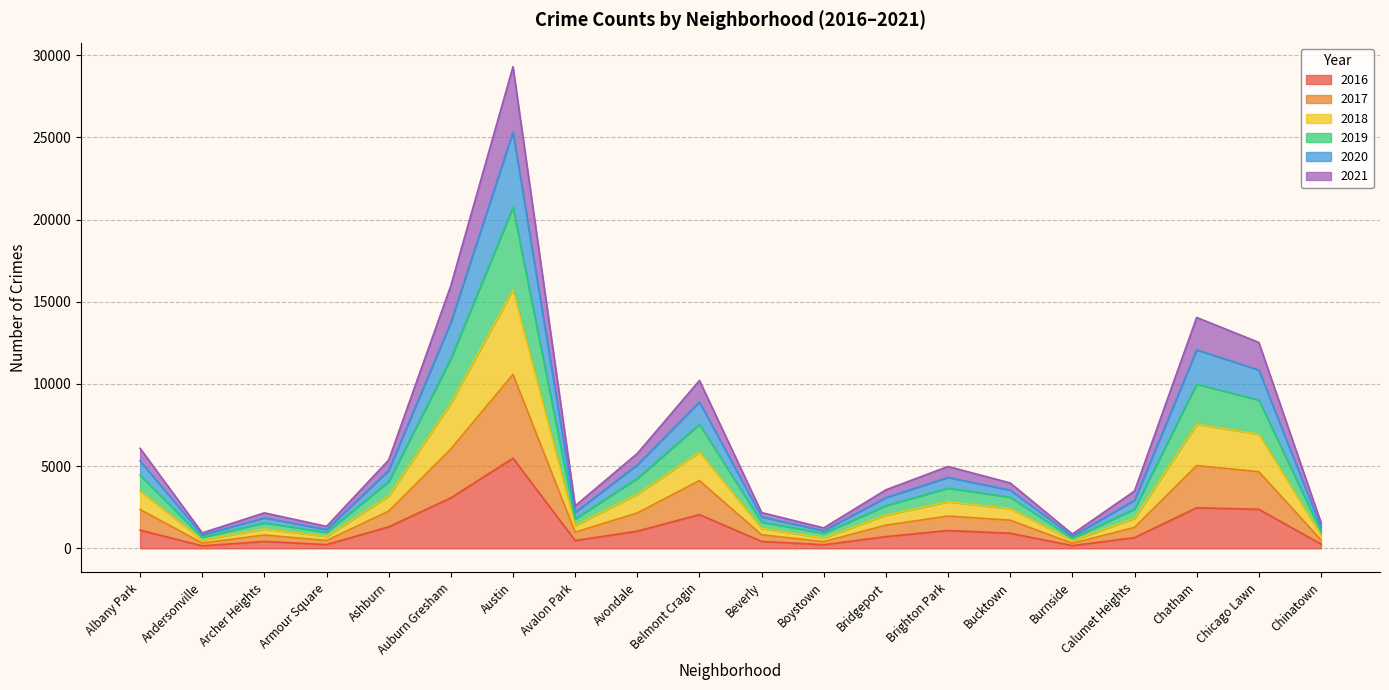

At which category is the sum across all series the highest?

Austin